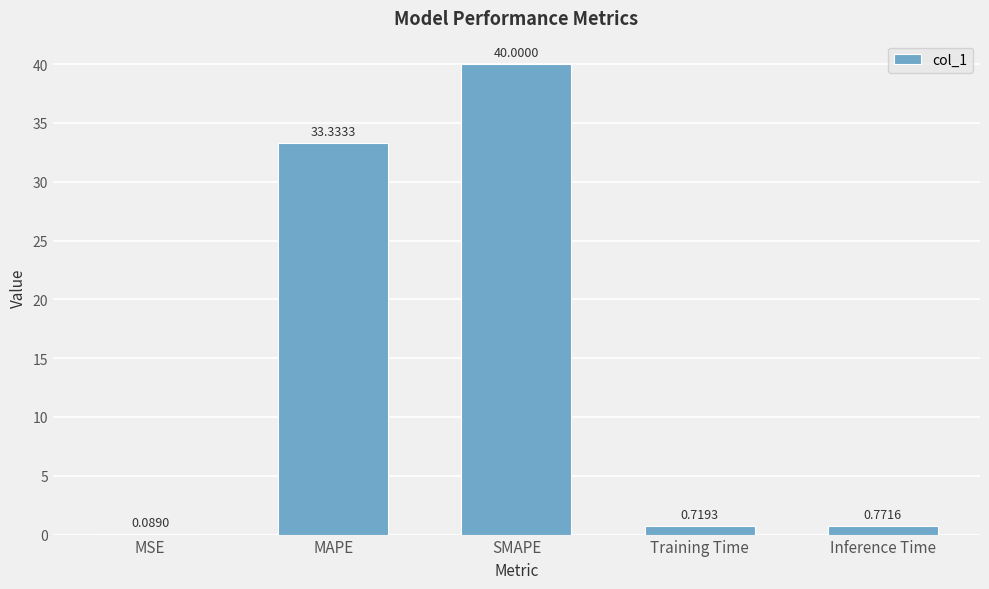

What is the change in value from MAPE to SMAPE?

+6.7